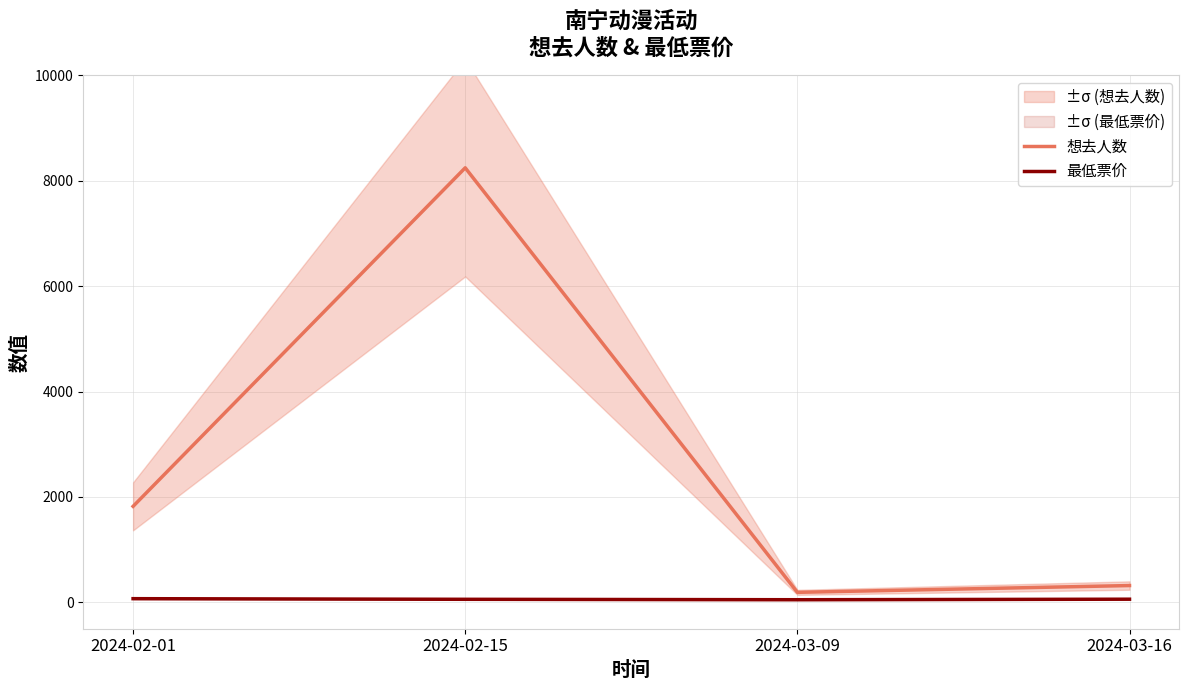

What is the difference between the maximum and minimum values in the 最低票价 series?

20